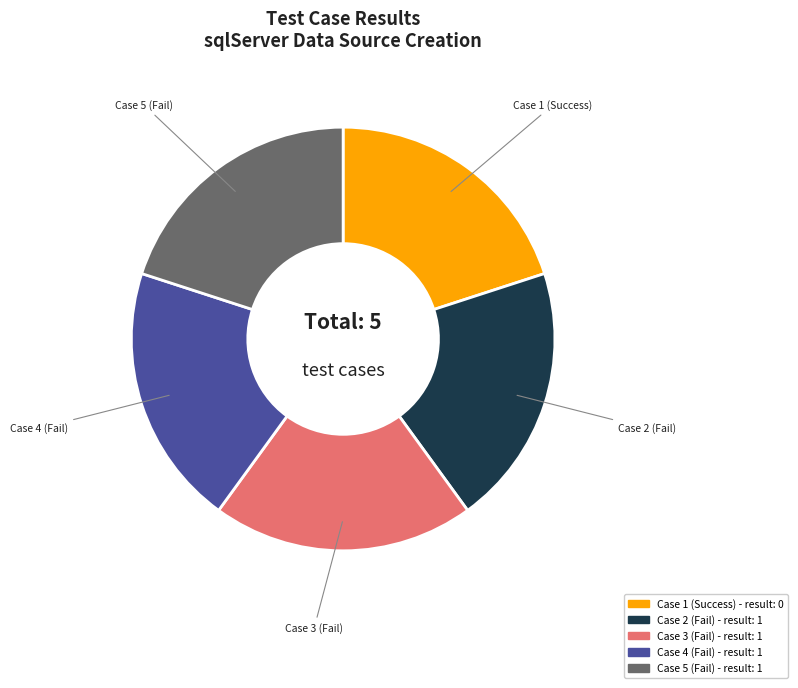

Is there a majority slice in this chart?

No